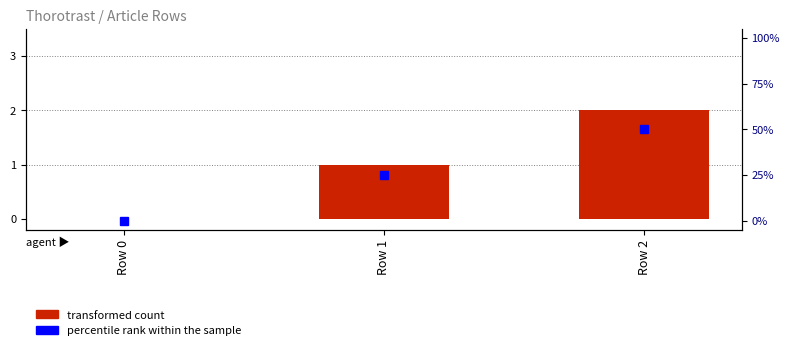

Which category has the lowest value across all series?

Row 0